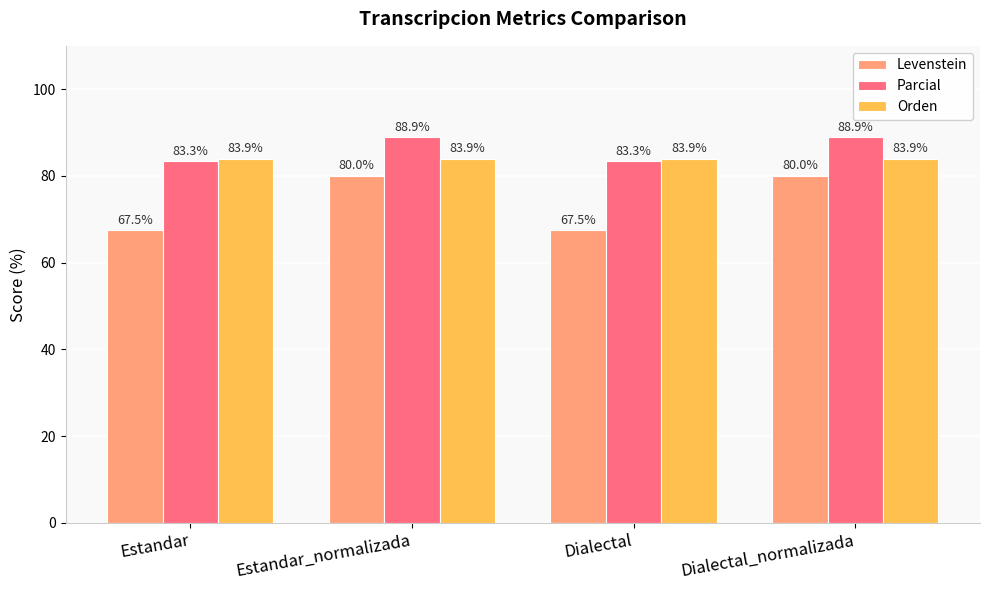

List the series in order of their peak value, highest first.

Parcial, Orden, Levenstein